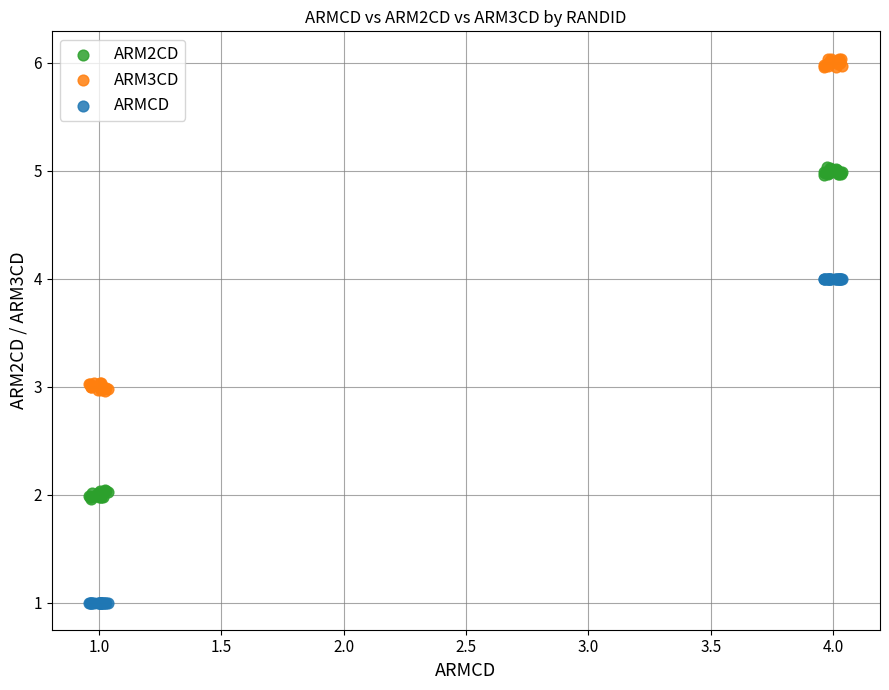

Which series reaches the minimum Y coordinate?

ARMCD